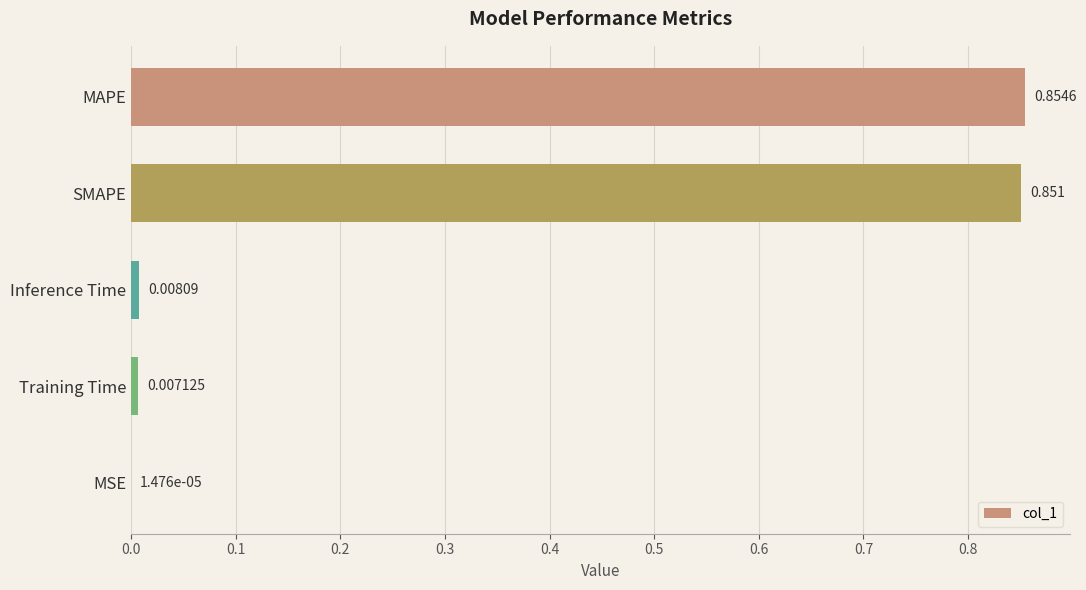

Between Inference Time and SMAPE, which is larger?

SMAPE